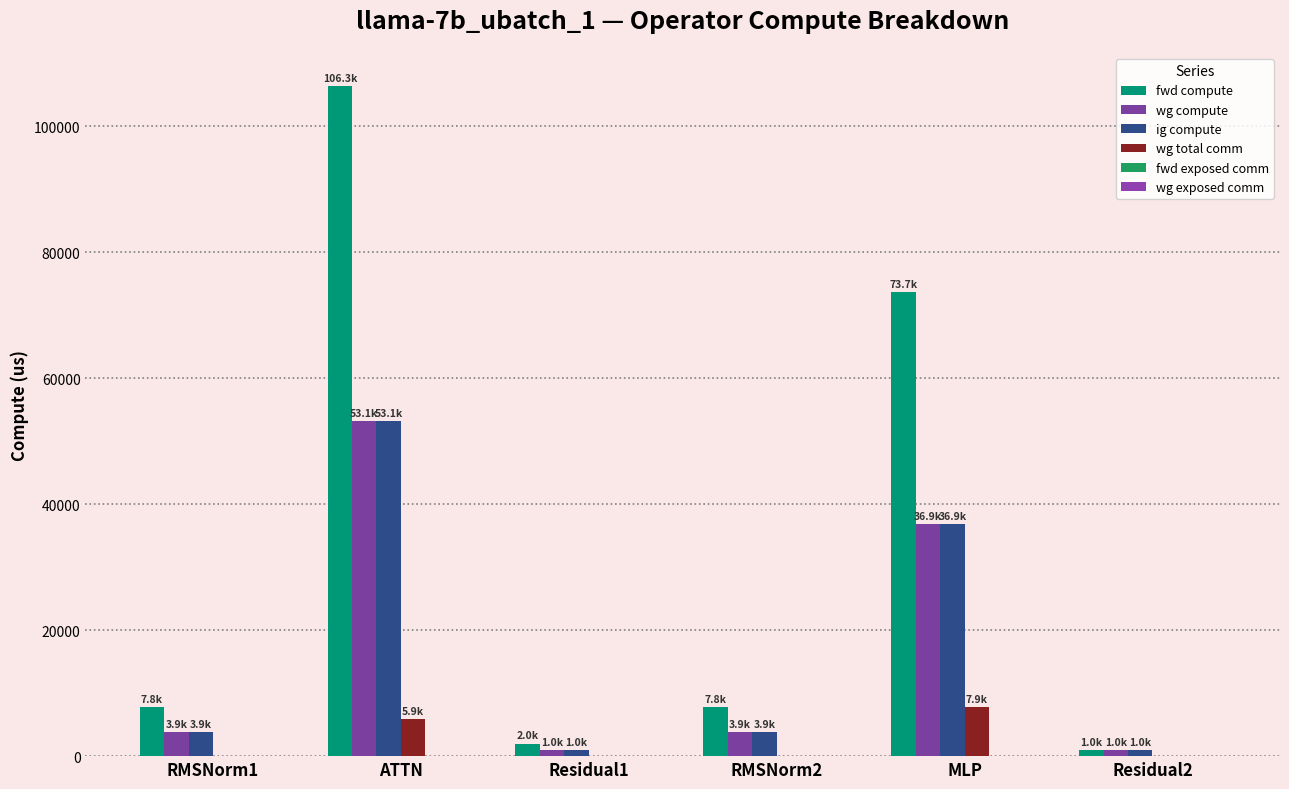

What is the label of the 5th bar from the left?

MLP